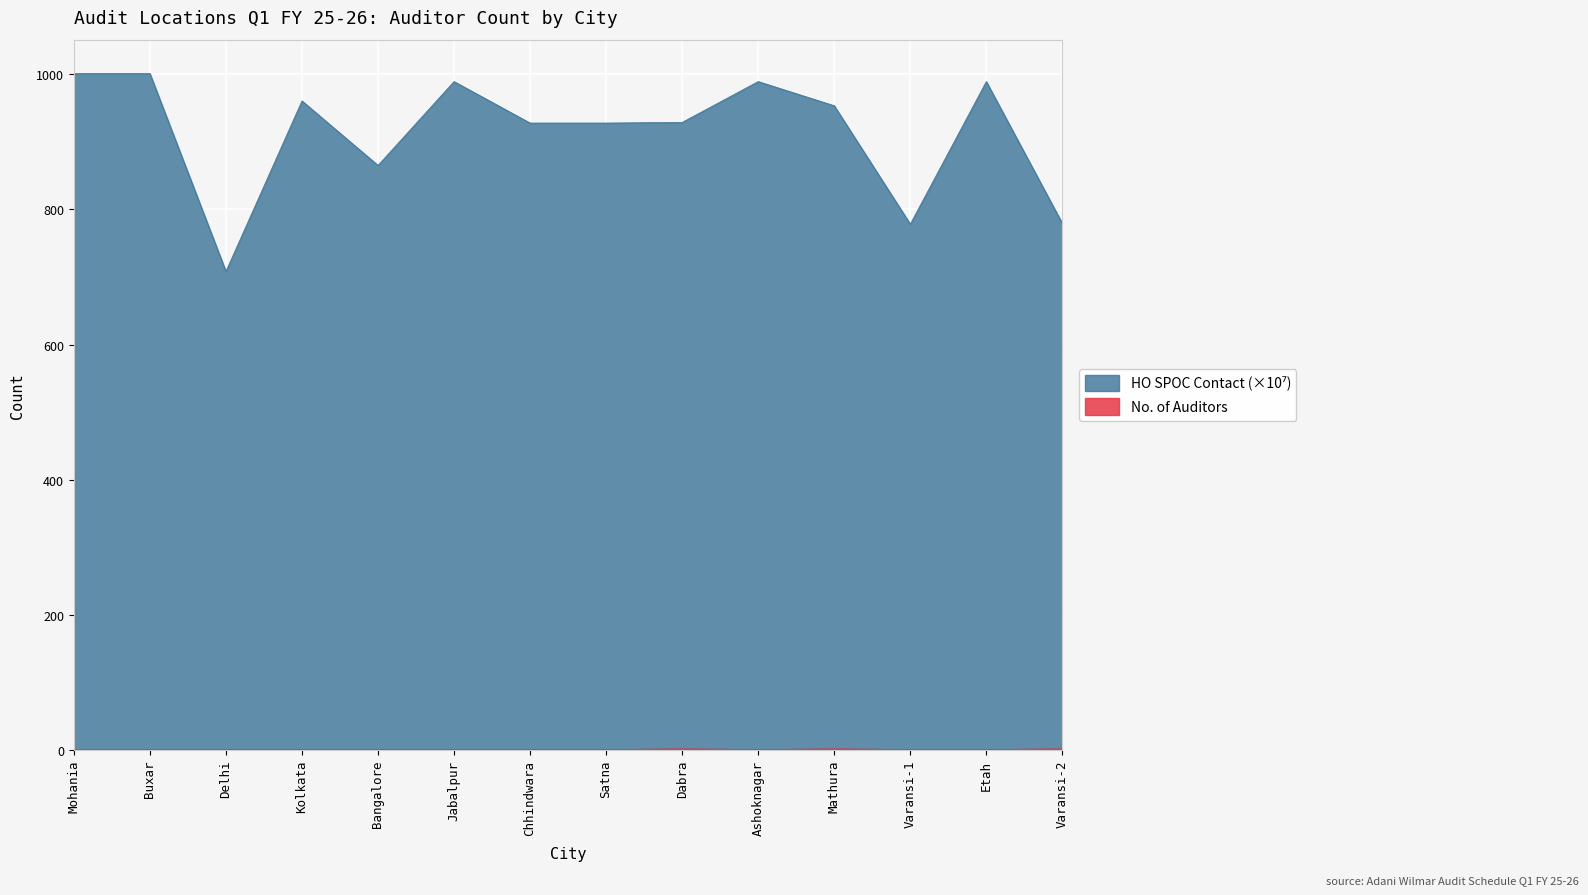

The HO SPOC Contact series shows 865.0 at Bangalore. True or false?

True